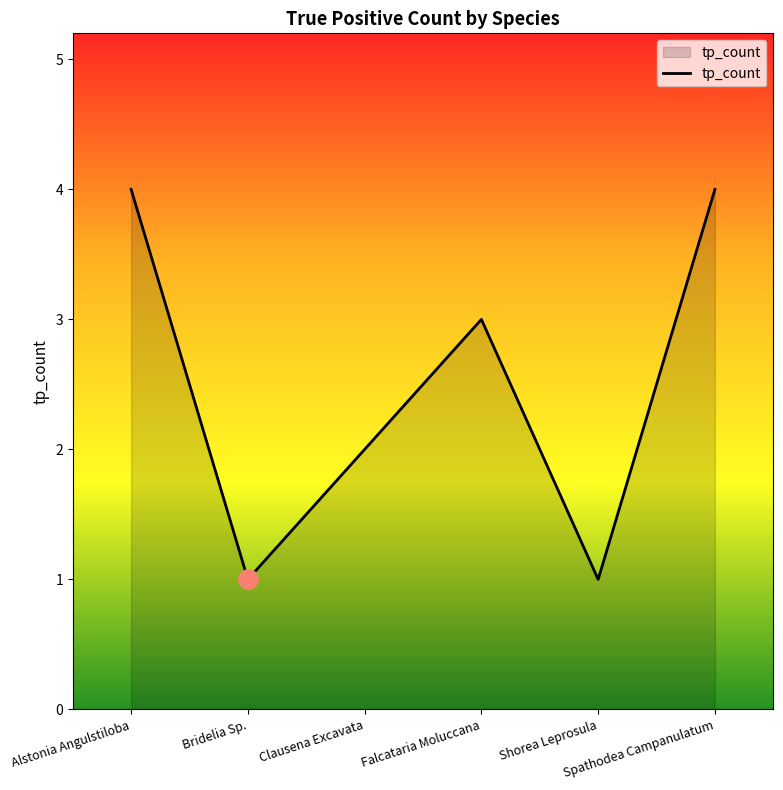

What is the greatest value displayed?

4